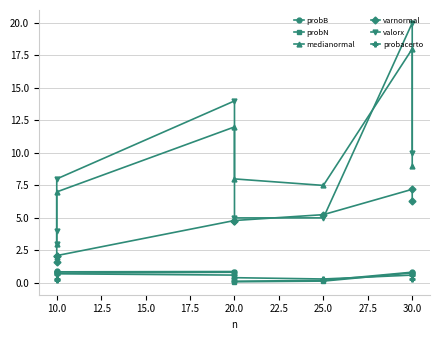

Which series has the largest total across all categories?

valorx